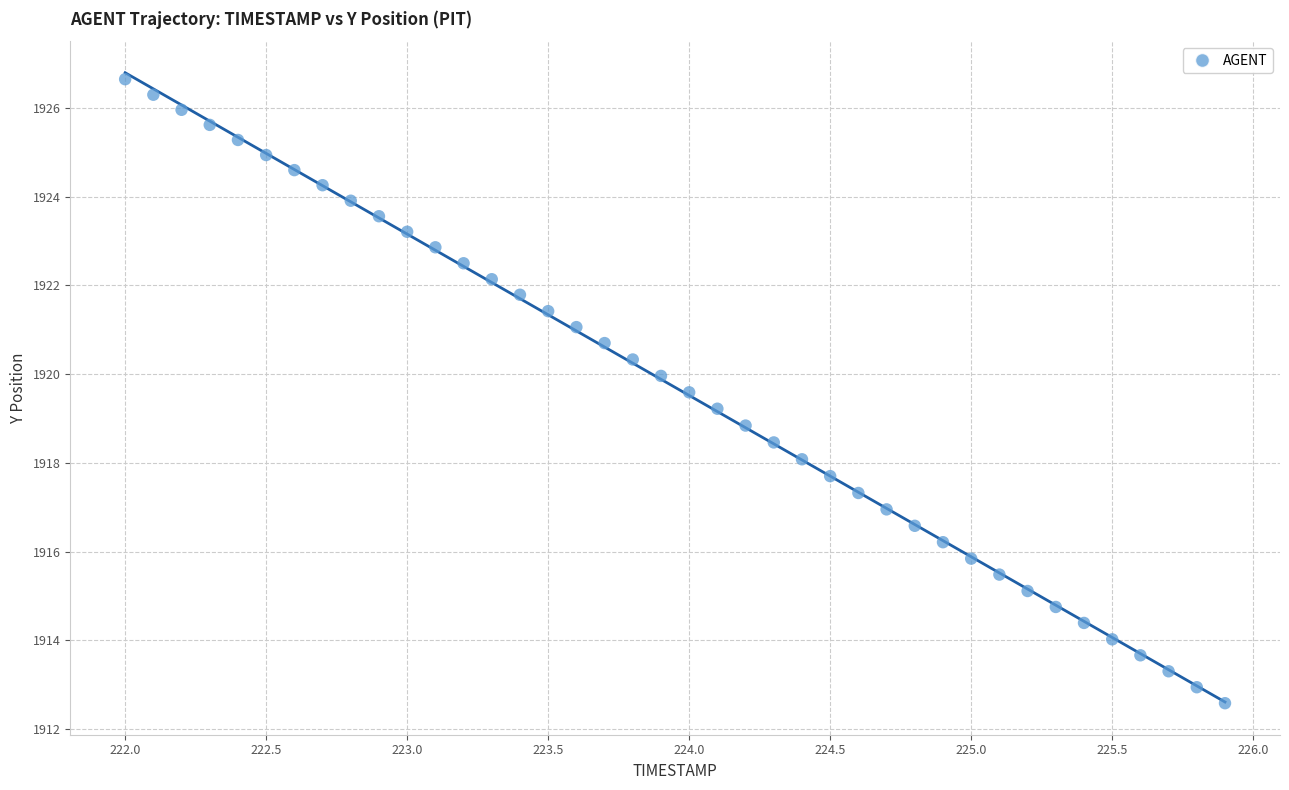

What is the range of X values (max minus min)?

3.9